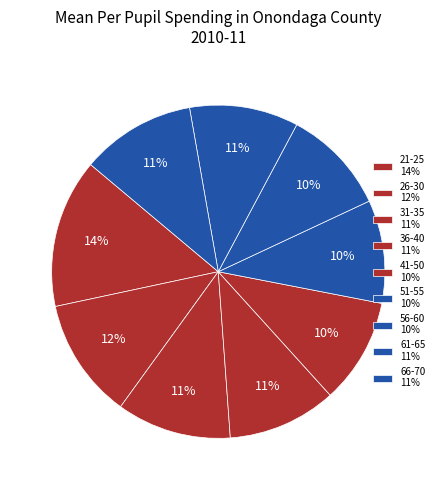

What is the change in value from 61-65 to 66-70?

+0.1